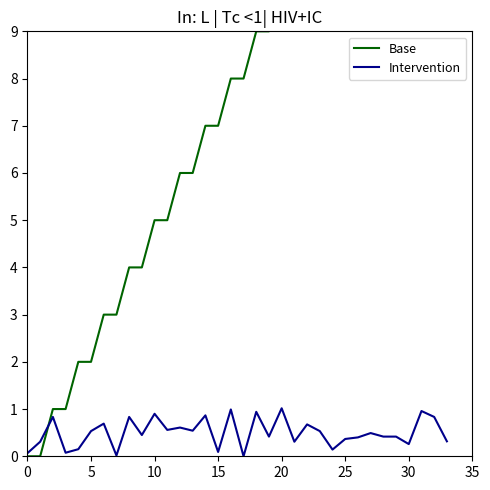

Reading right to left, list all the values displayed in this chart.

Base: 16.0	16.0	15.0	15.0	14.0	14.0	13.0	13.0	12.0	12.0	11.0	11.0	10.0	10.0	9.0	9.0	8.0	8.0	7.0	7.0	6.0	6.0	5.0	5.0	4.0	4.0	3.0	3.0	2.0	2.0	1.0	1.0	0.0	0.0
Intervention: 0.3	0.8	1.0	0.3	0.4	0.4	0.5	0.4	0.4	0.1	0.5	0.7	0.3	1.0	0.4	0.9	0.0	1.0	0.1	0.9	0.5	0.6	0.6	0.9	0.5	0.8	0.0	0.7	0.5	0.1	0.1	0.8	0.3	0.1